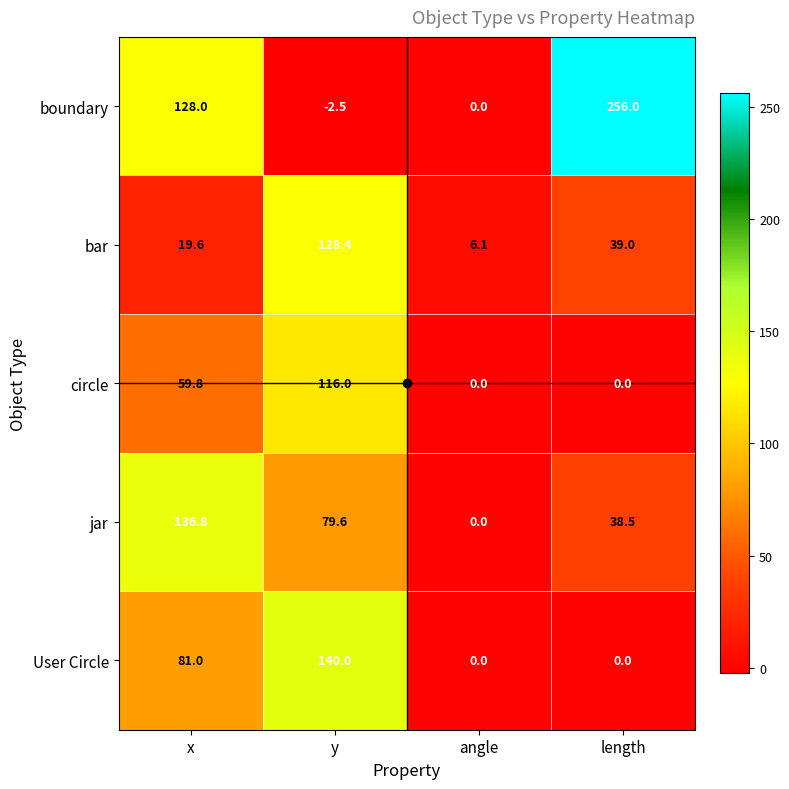

At which label is User Circle closest to 70?

x